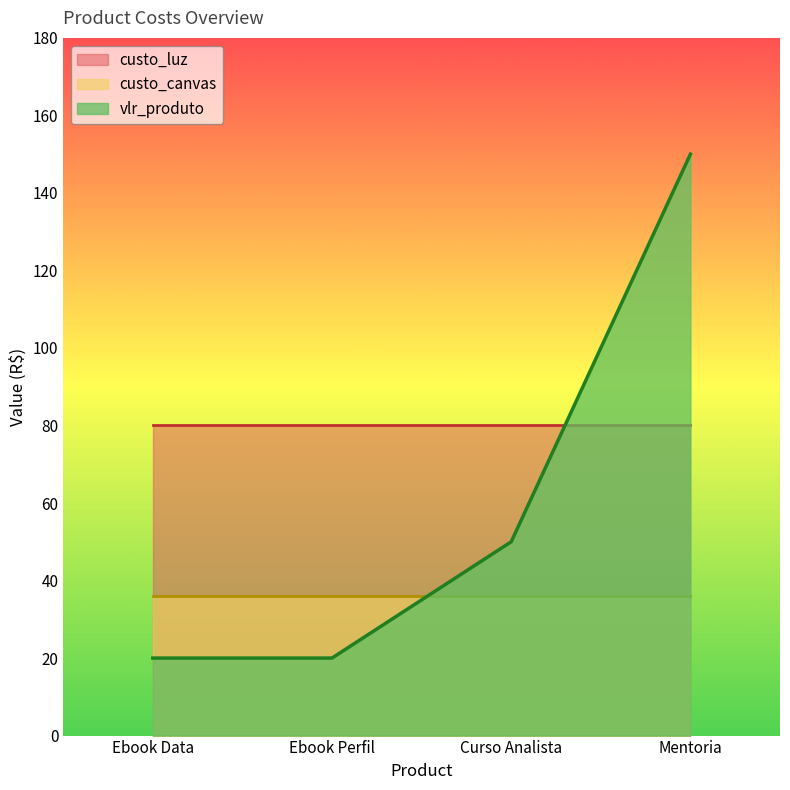

True or false: custo_canvas and vlr_produto intersect in this chart.

True